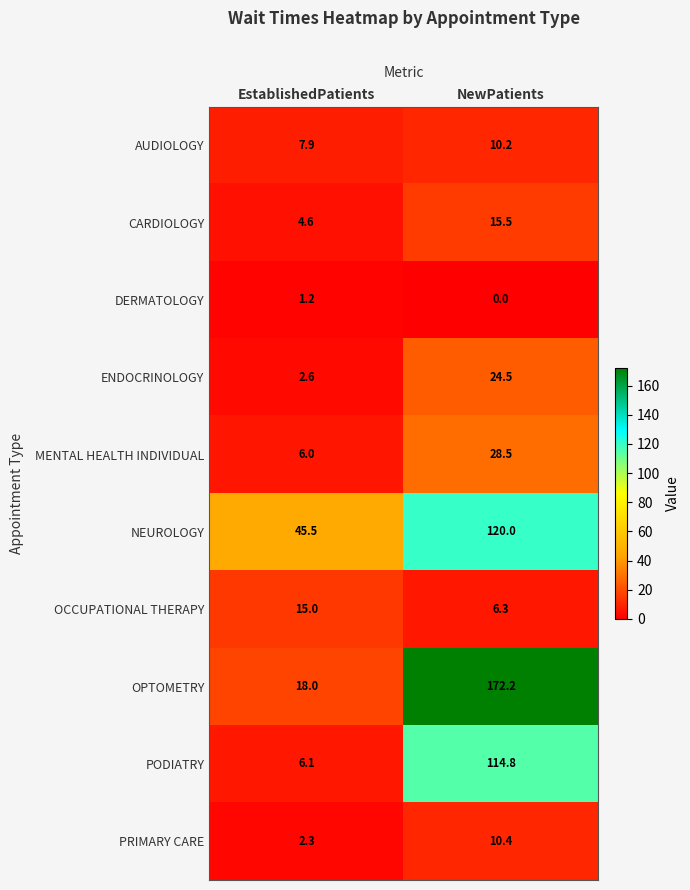

Rank the series by their maximum value, from lowest to highest.

DERMATOLOGY, AUDIOLOGY, PRIMARY CARE, OCCUPATIONAL THERAPY, CARDIOLOGY, ENDOCRINOLOGY, MENTAL HEALTH INDIVIDUAL, PODIATRY, NEUROLOGY, OPTOMETRY